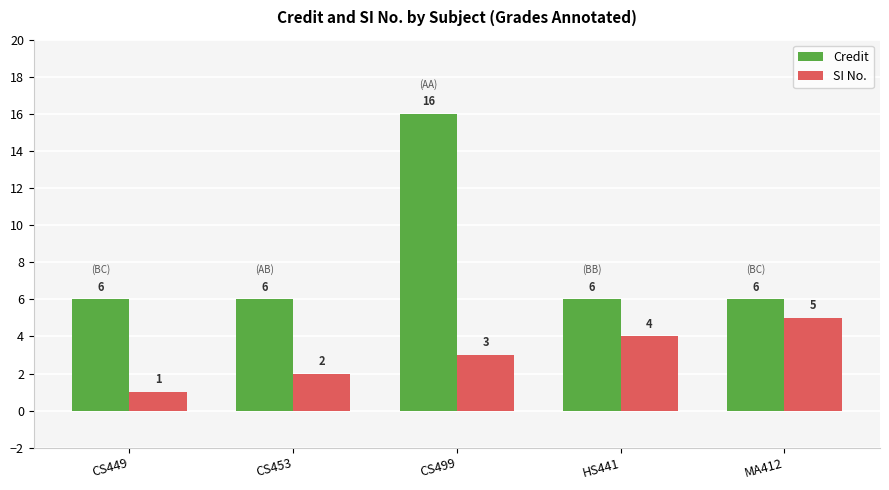

What is the maximum value shown in the chart?

16